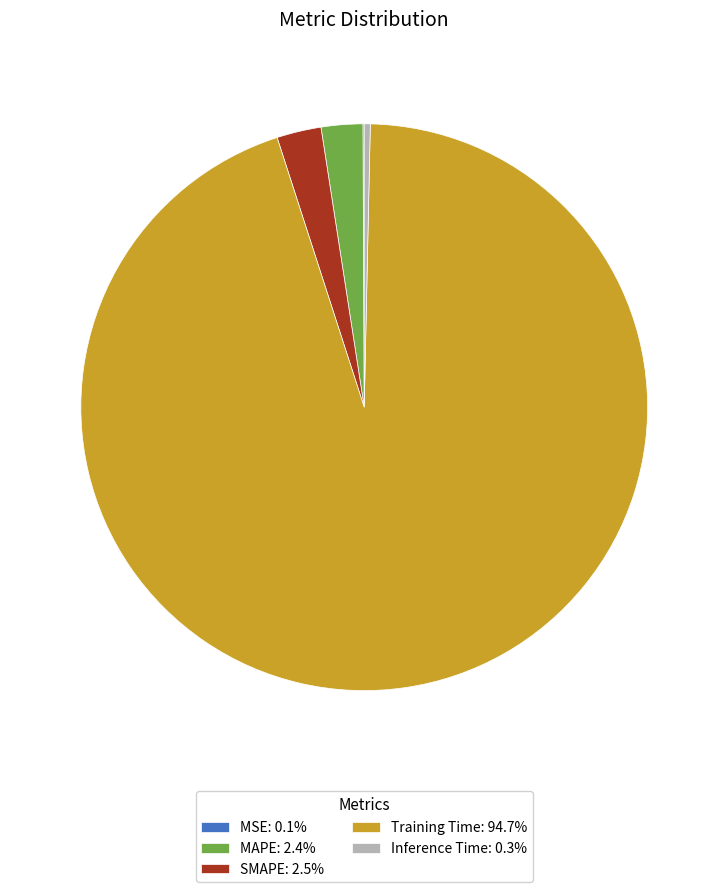

True or false: SMAPE accounts for 11% of the total.

False